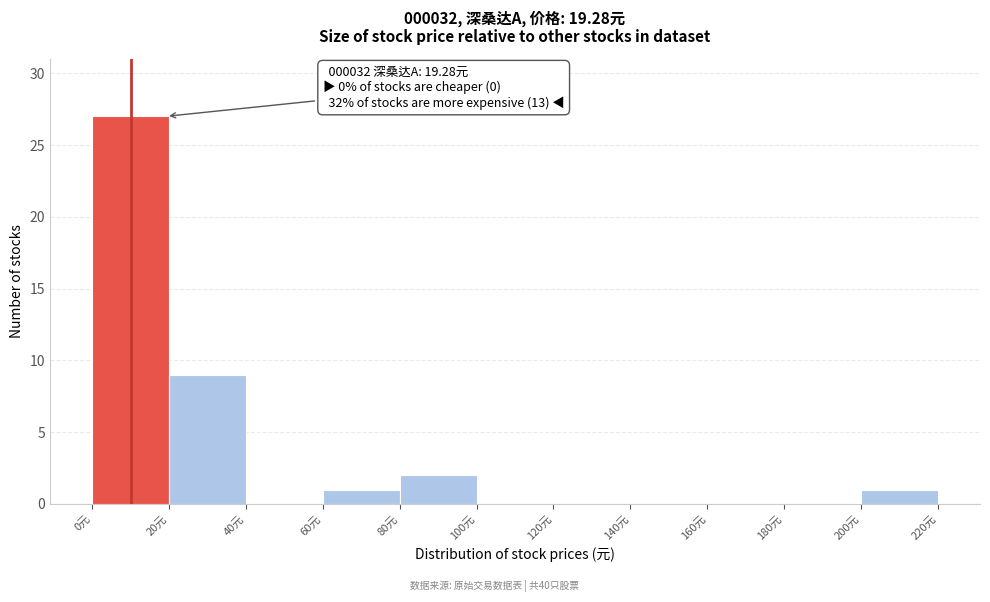

Over which range of the x-axis is the bar tallest?

0 to 20